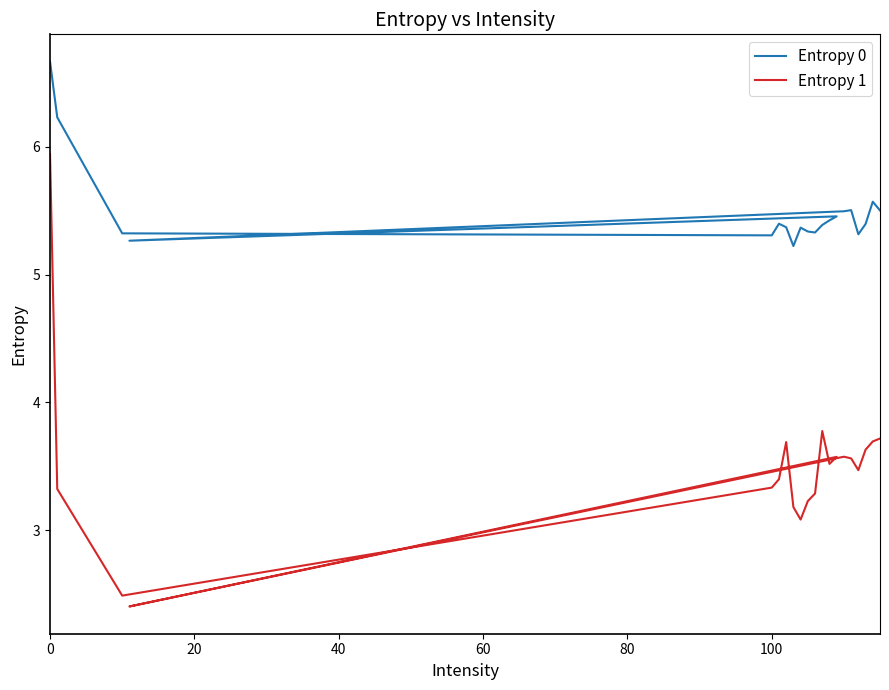

Reading left to right, transcribe all the data shown in this chart.

Entropy 0: 6.7	6.2	5.3	5.3	5.4	5.4	5.2	5.4	5.3	5.3	5.4	5.4	5.5	5.3	5.5	5.5	5.3	5.4	5.6	5.5
Entropy 1: 5.9	3.3	2.5	3.3	3.4	3.7	3.2	3.1	3.2	3.3	3.8	3.5	3.6	2.4	3.6	3.6	3.5	3.6	3.7	3.7